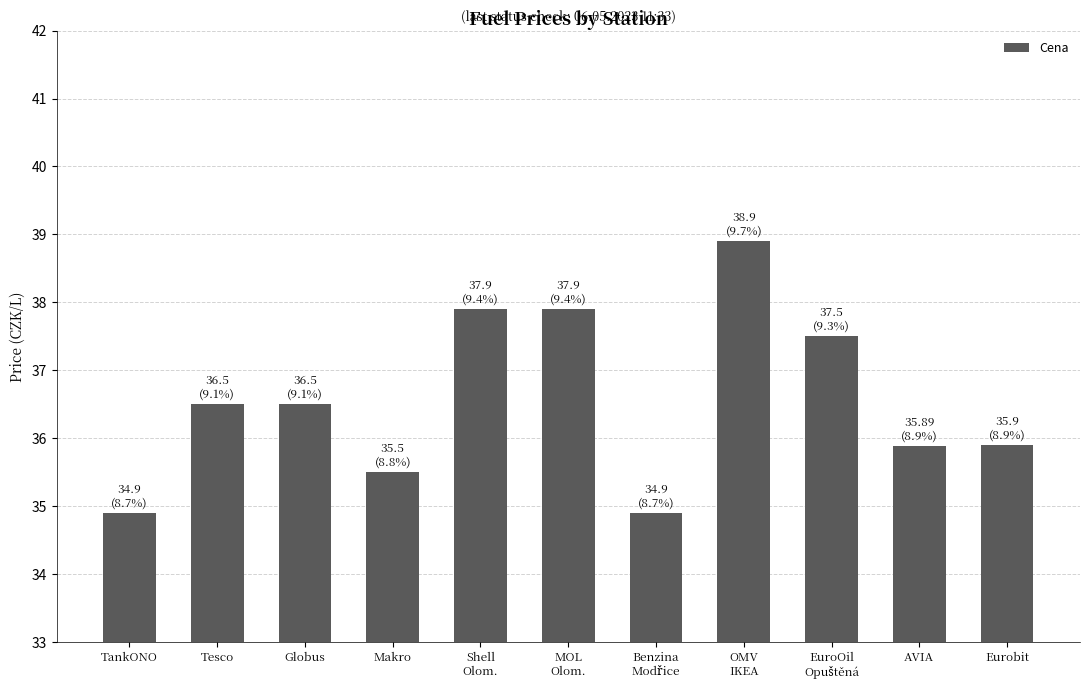

At which label does the data first exceed 36?

Tesco